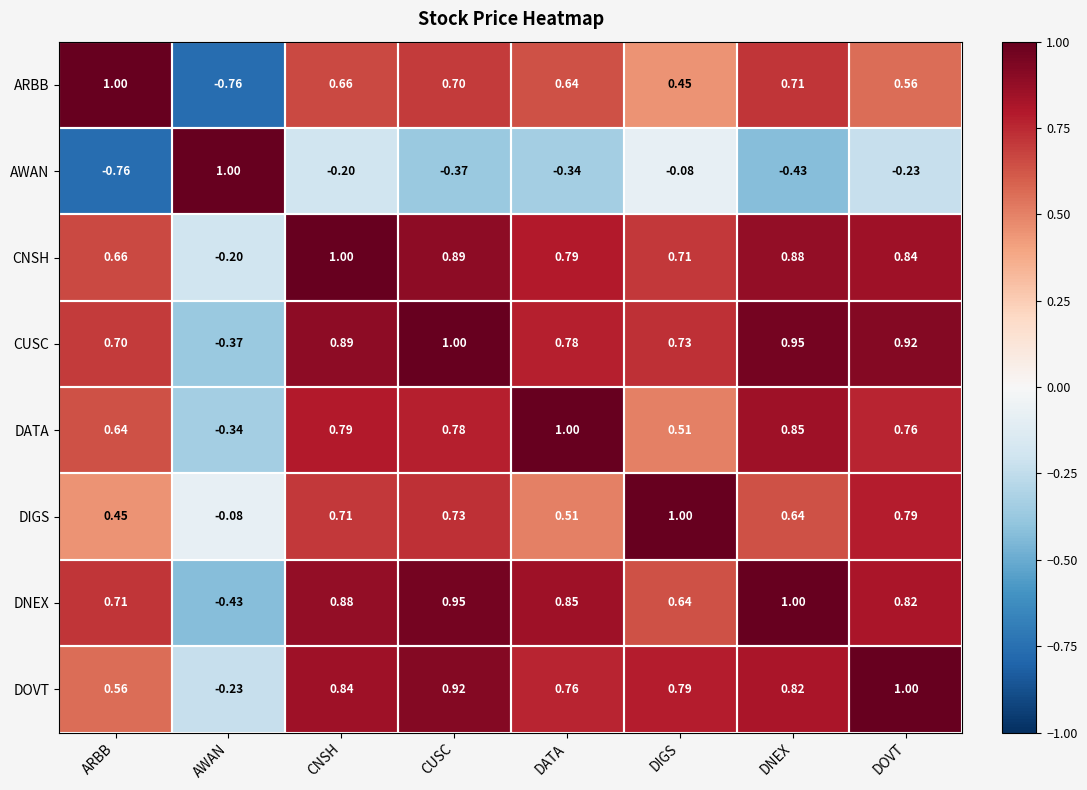

At ARBB, list the series in order from smallest to largest.

AWAN, DIGS, DOVT, DATA, CNSH, CUSC, DNEX, ARBB